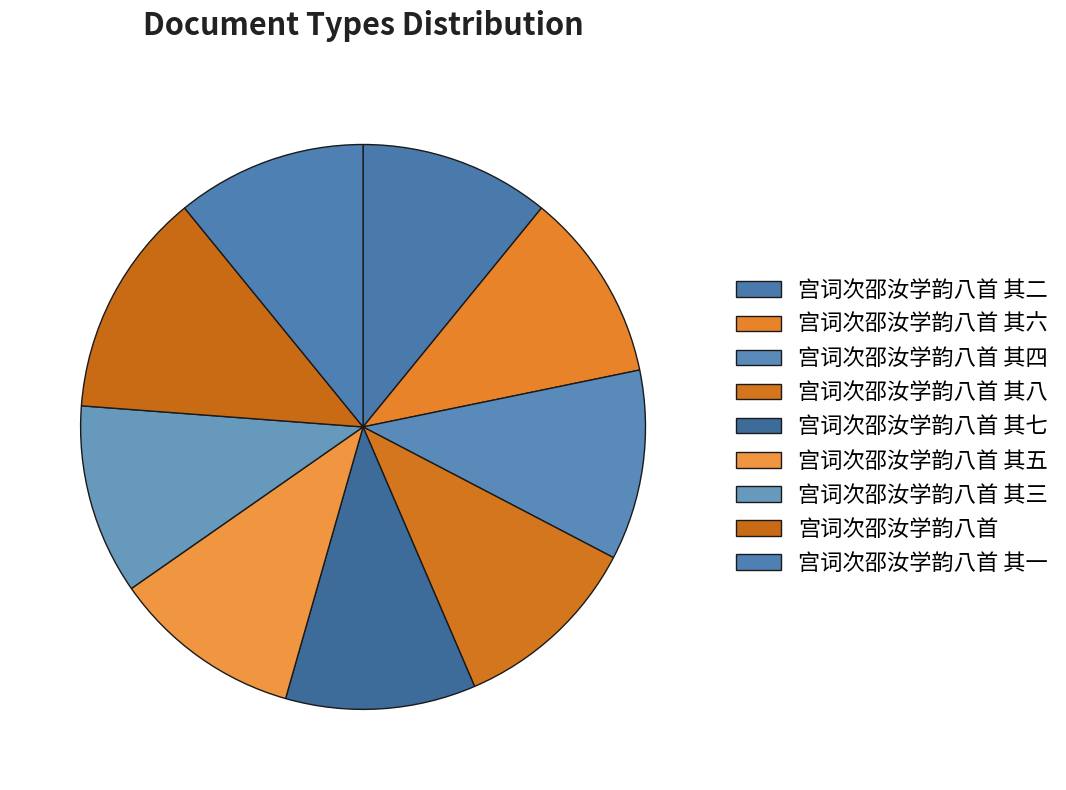

Approximately how many times larger is the value at 宫词次邵汝学韵八首 其四 compared to 宫词次邵汝学韵八首?

0.8